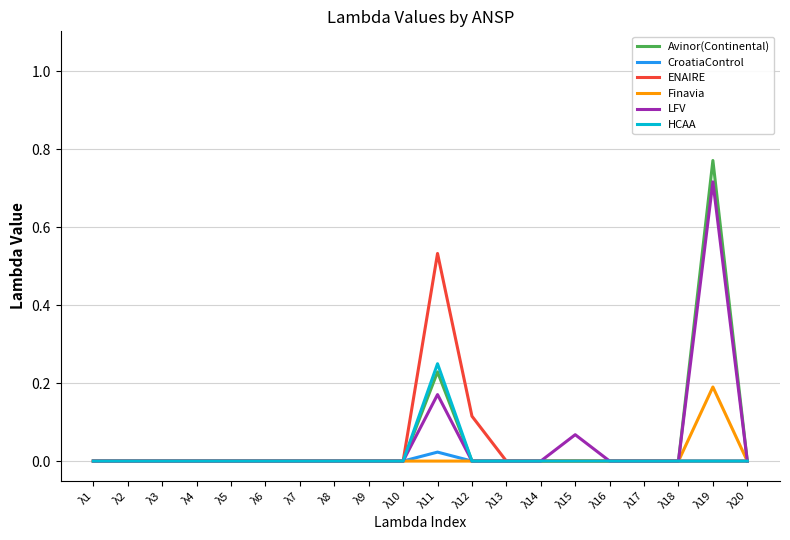

At which category is the sum across all series the highest?

λ19